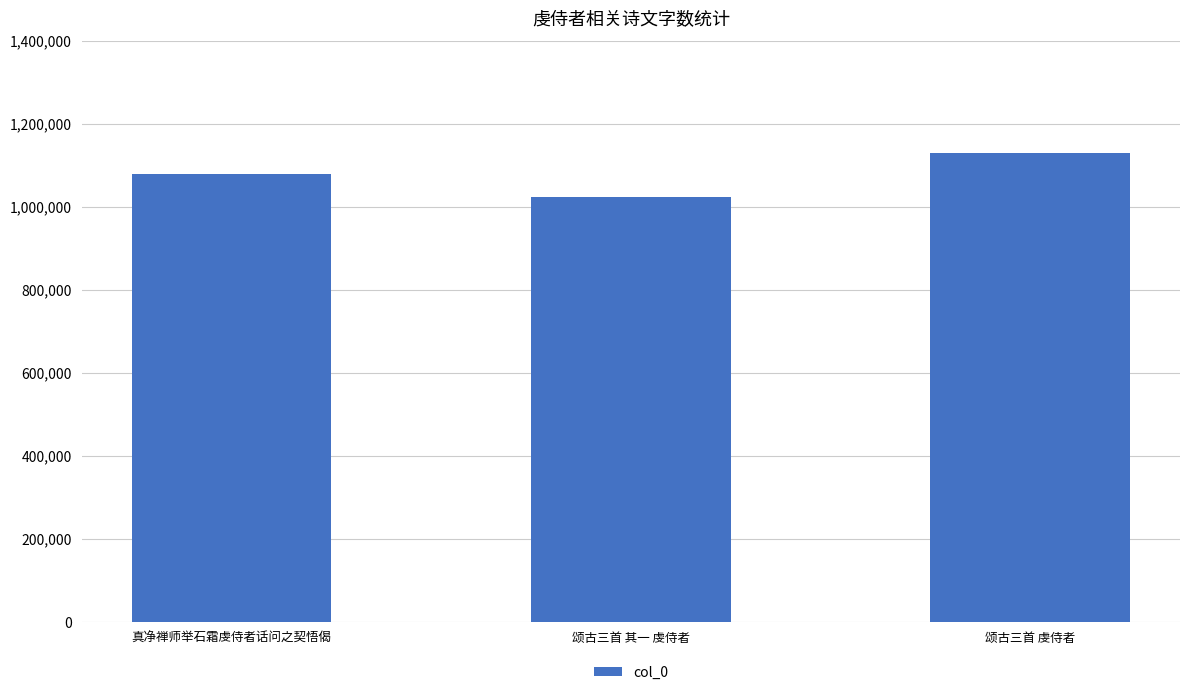

Rank the categories by value from lowest to highest.

颂古三首 其一 虔侍者, 真净禅师举石霜虔侍者话问之契悟偈, 颂古三首 虔侍者